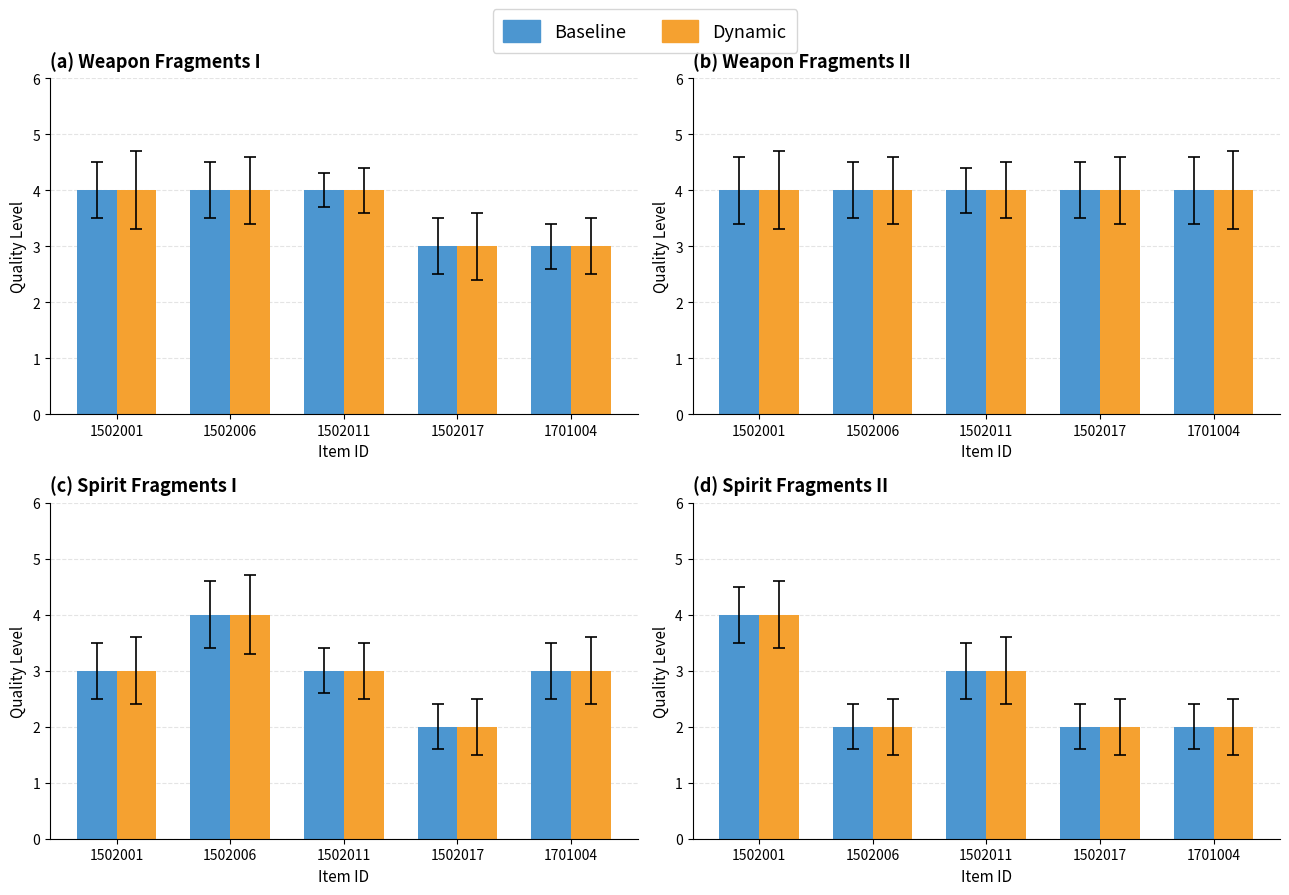

What is the smallest value displayed?

2